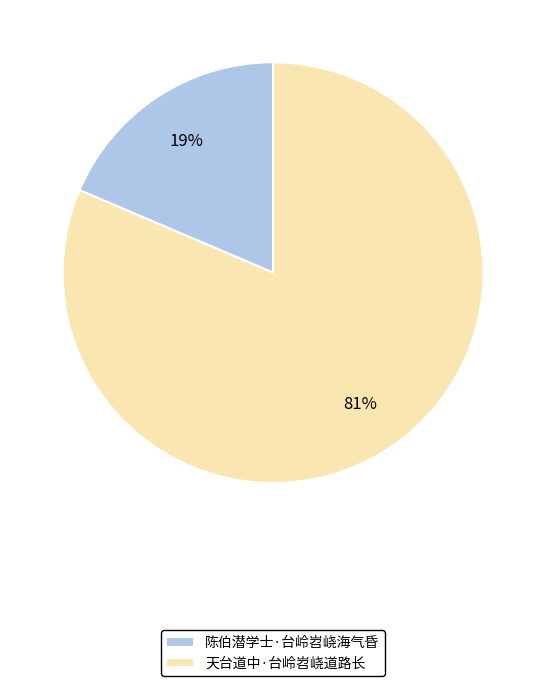

How many segments does this pie chart have?

2